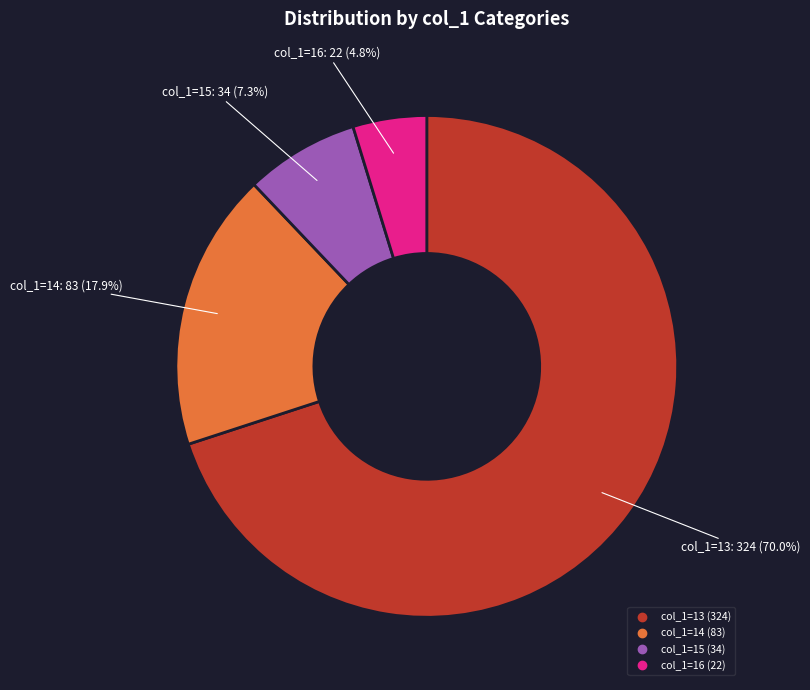

Is there a majority slice in this chart?

Yes